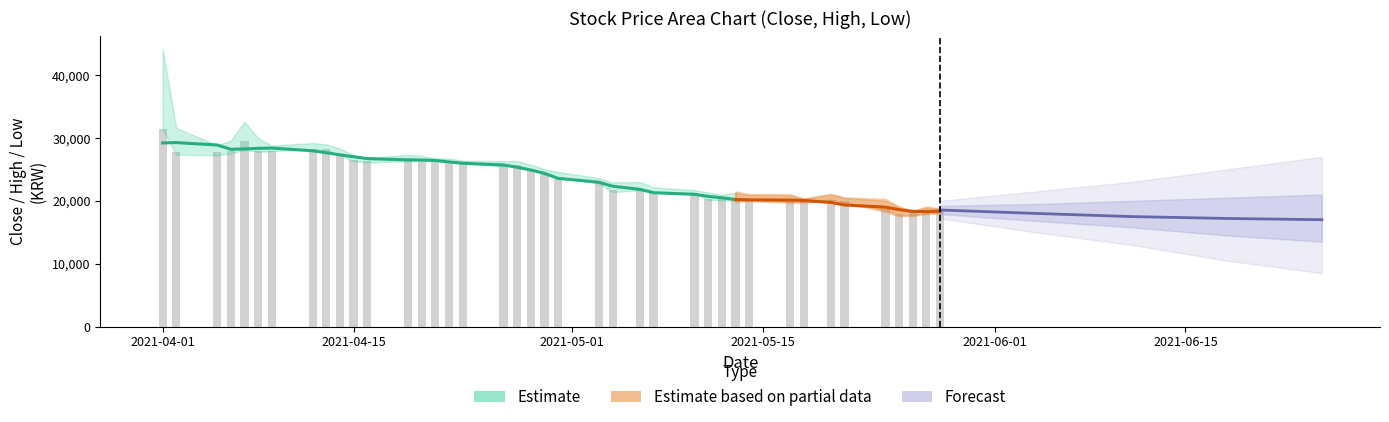

List the labels in order of Low value, largest first.

0, 7, 4, 8, 6, 5, 3, 1, 9, 2, 13, 15, 10, 12, 14, 11, 16, 18, 17, 19, 20, 21, 22, 24, 23, 25, 26, 33, 27, 28, 30, 29, 31, 32, 34, 35, 39, 38, 36, 37